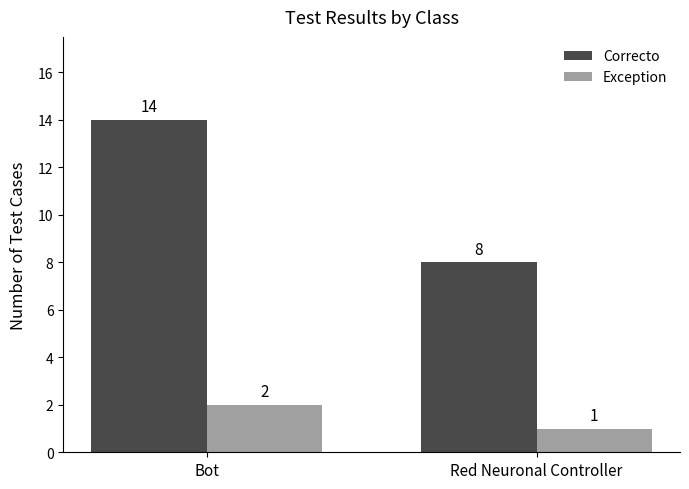

At which category does the chart reach its peak across all series?

Bot